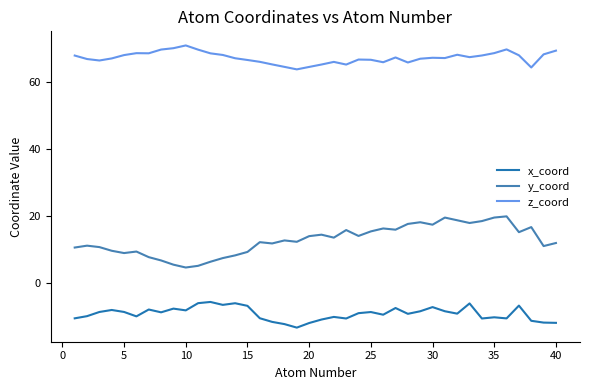

True or false: y_coord and x_coord cross at least once.

False